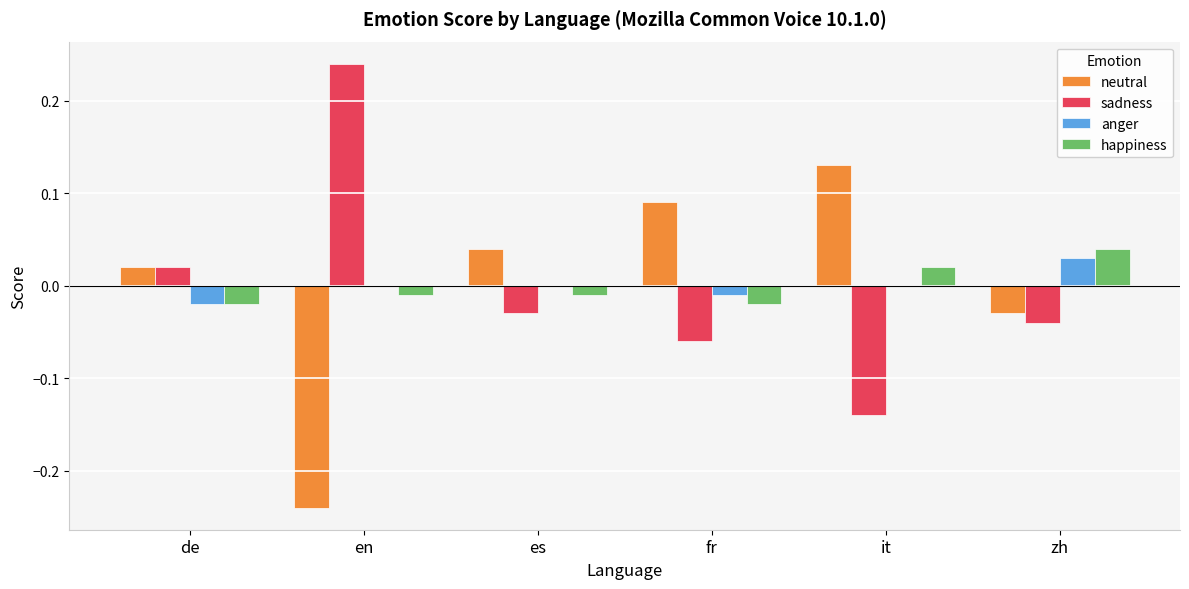

Are the bars grouped side by side (vs. stacked)?

Yes